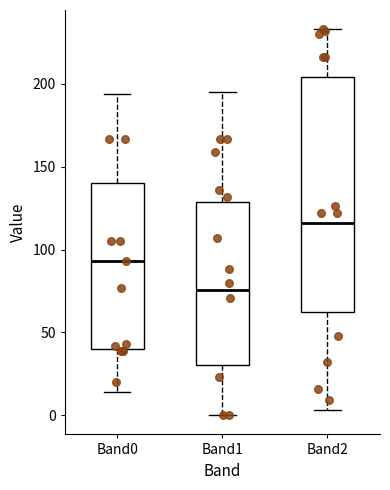

Reading left to right, transcribe this box plot: for each box, give where its median line is, the range the box spans, and where its two whiskers end, as read against the y-axis. The values are not printed on the chart, so give them approximately, as read against the axis.

Band0: median 95, box 40 to 140, whiskers 15 to 195
Band1: median 75, box 30 to 130, whiskers 0 to 195
Band2: median 115, box 65 to 205, whiskers 5 to 235